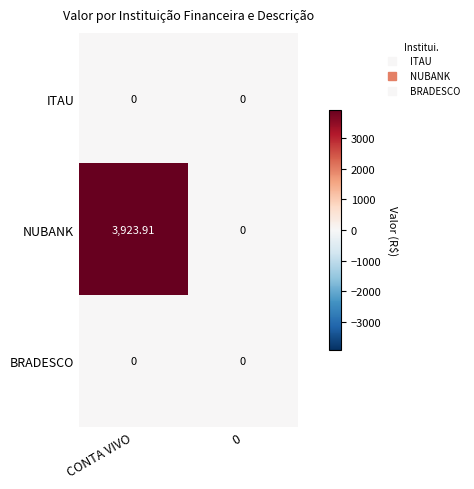

What is the maximum value shown in the chart?

3923.9